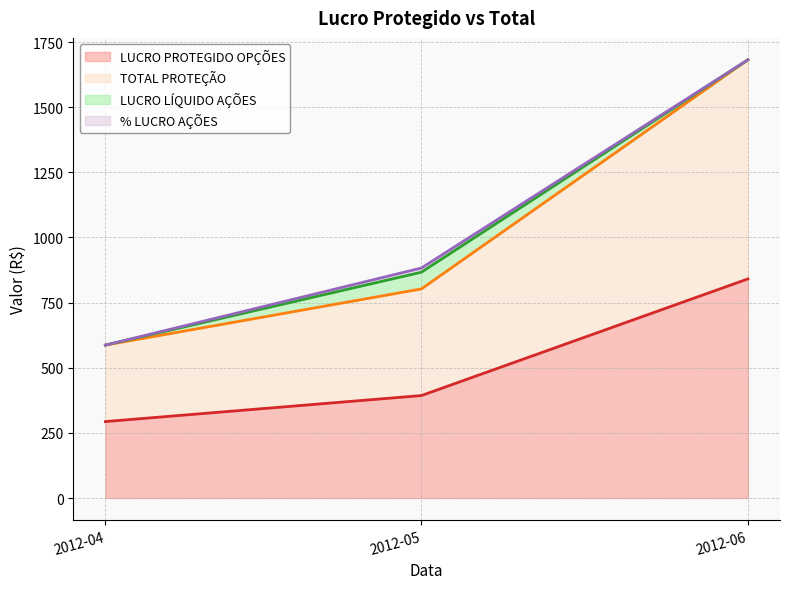

Does the chart have visible grid lines?

Yes